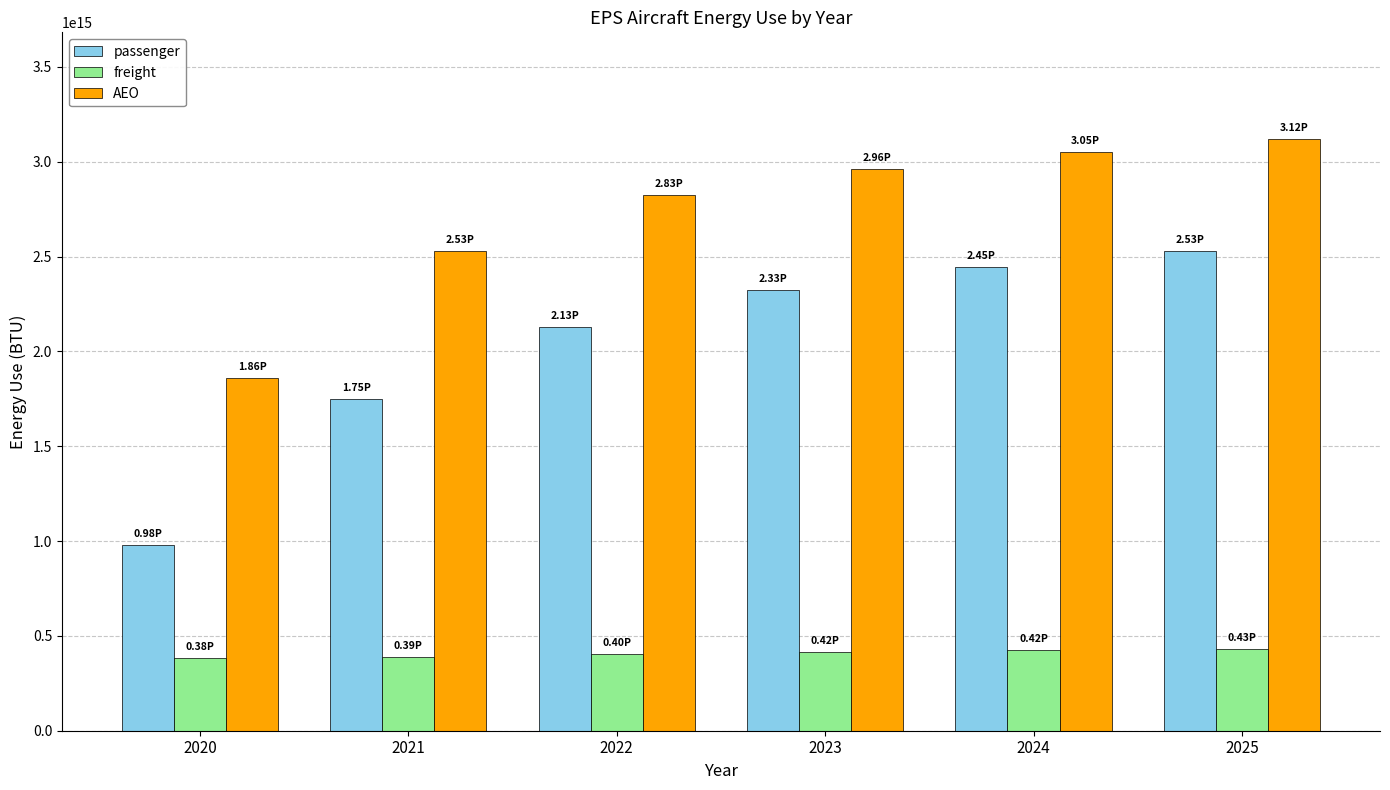

The passenger series shows 3719778100463330 at 2022. True or false?

False